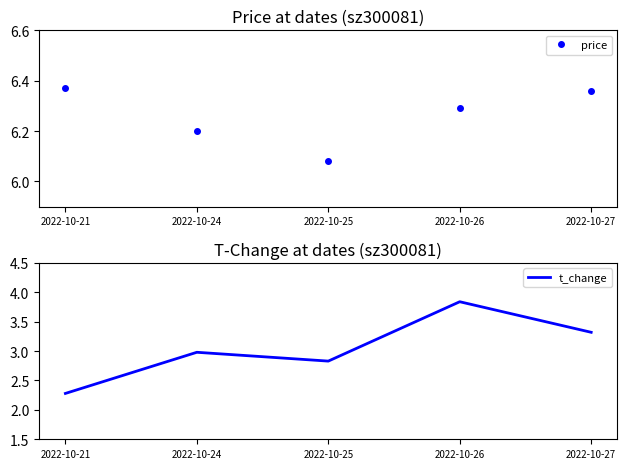

What is the difference between the maximum and minimum values in the t_change series?

1.6